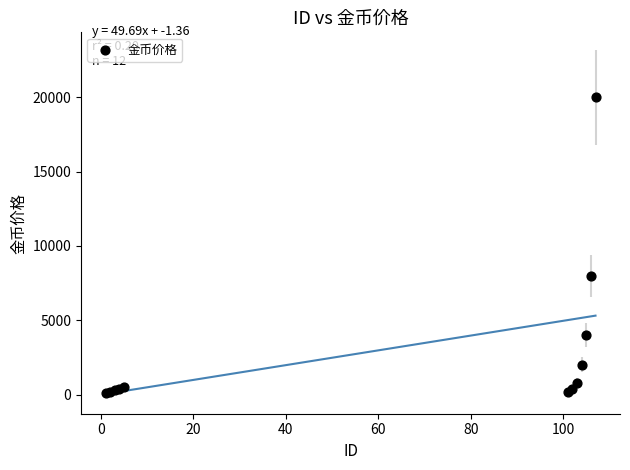

What Y value in the scatter plot is closest to 10050?

8000